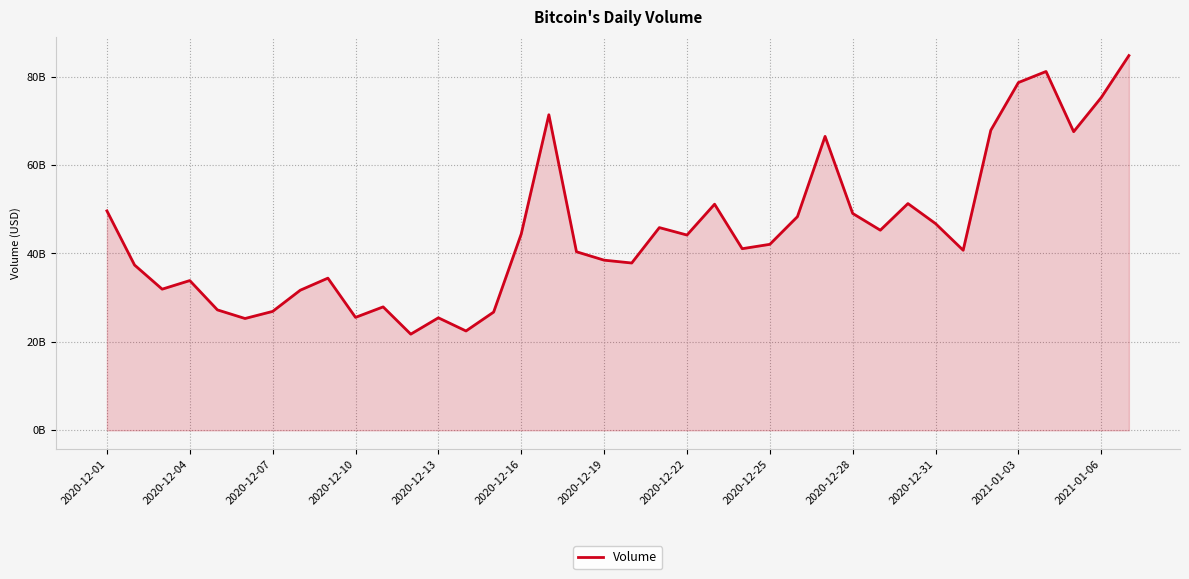

Does the chart display data point markers on the line(s)?

No